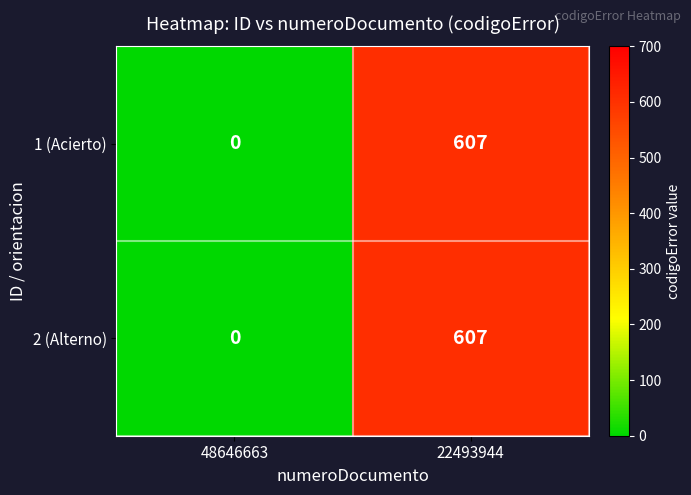

What value does the 1 (Acierto) series have at 22493944, to the nearest 100?

600